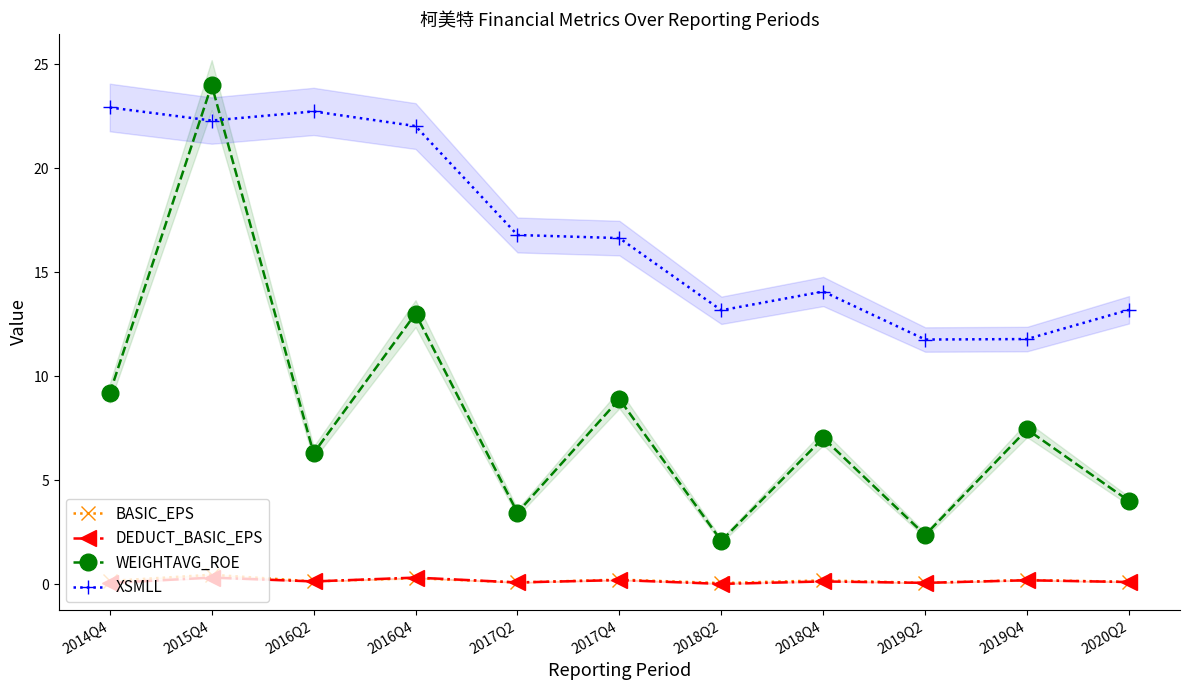

Is it true that DEDUCT_BASIC_EPS equals 0.0 at 2020Q2?

False